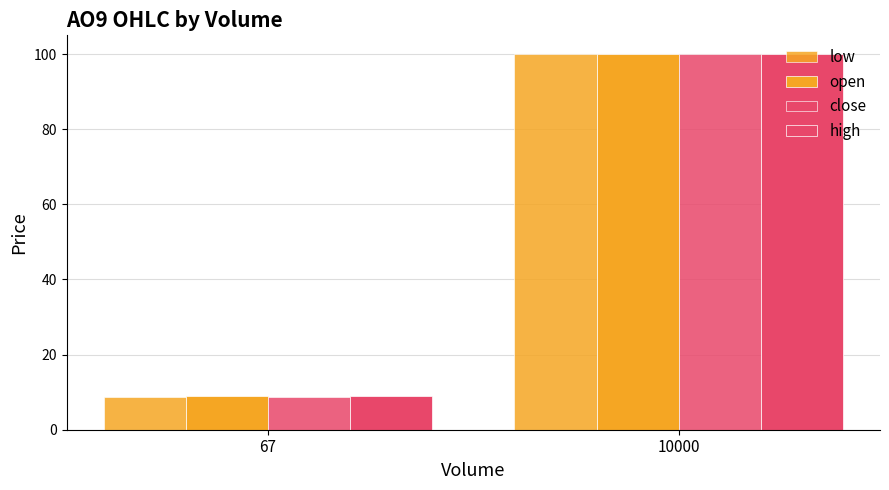

At how many categories does at least one series exceed 94?

1